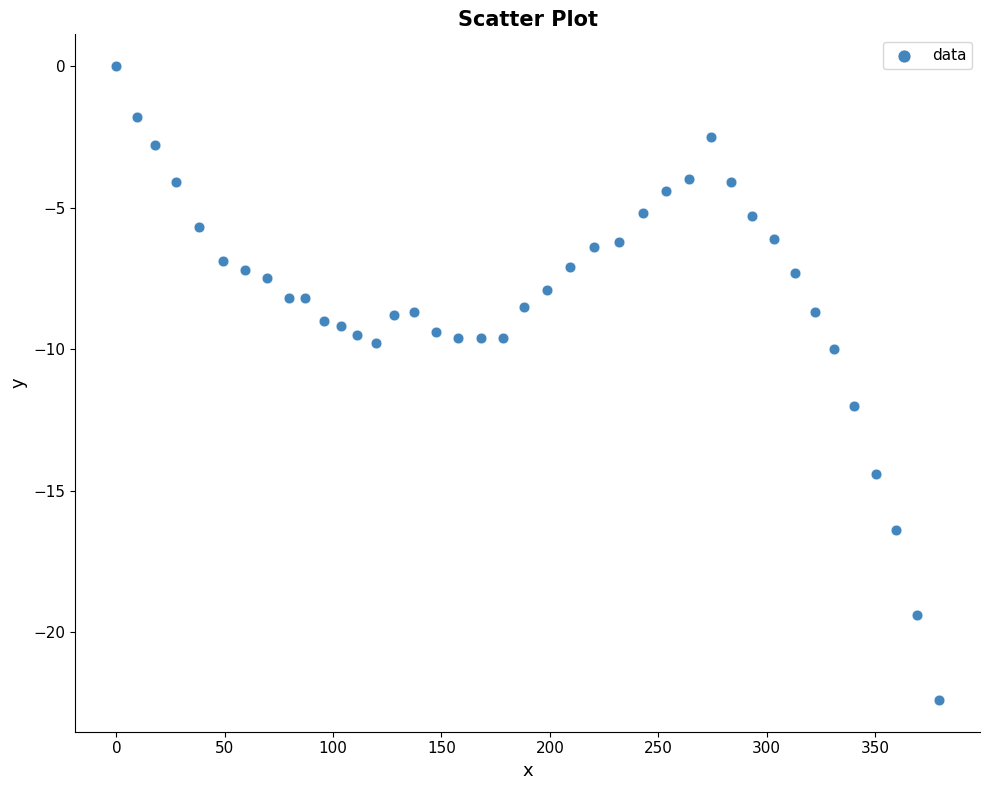

What is the range of Y values (max minus min)?

22.4